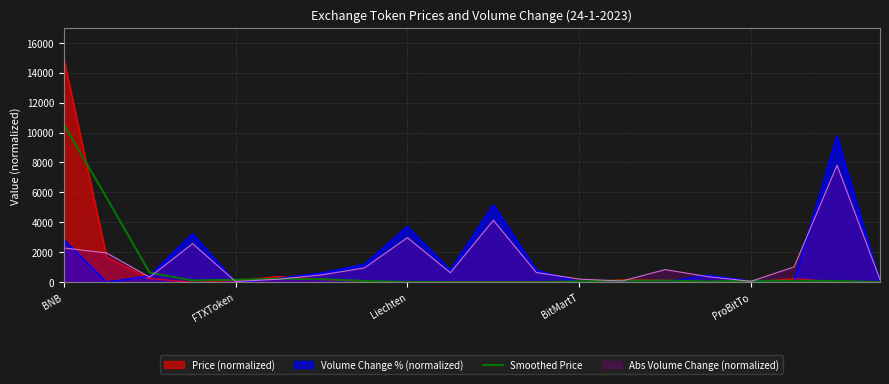

Does the chart display data point markers on the line(s)?

No